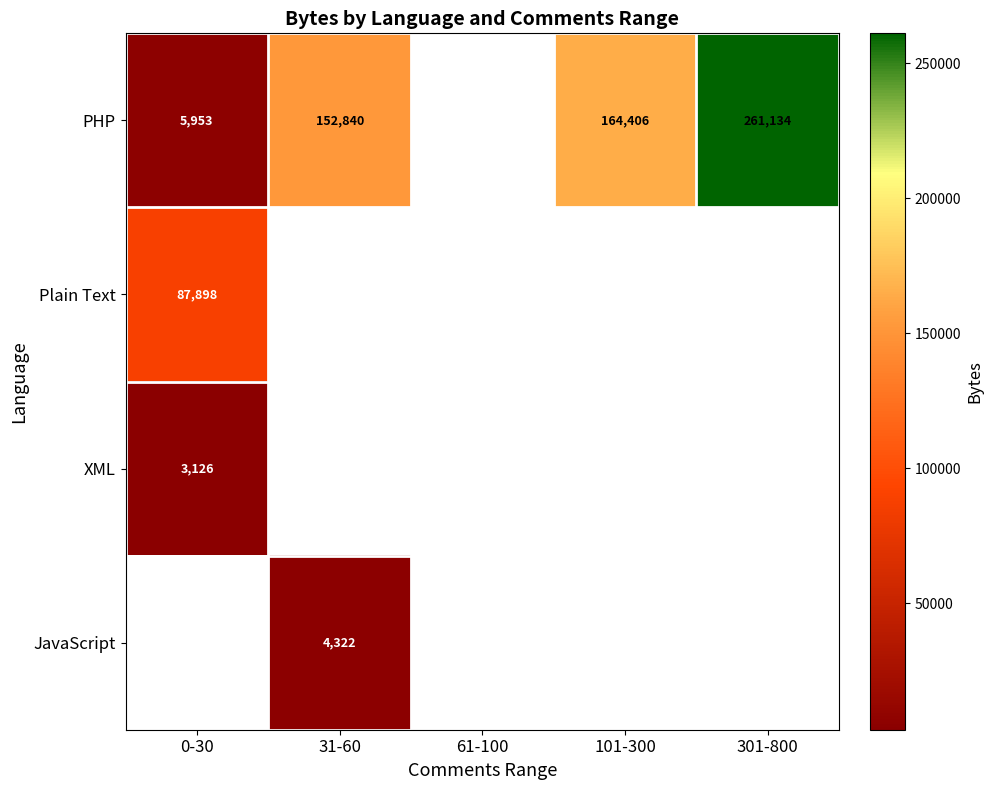

The PHP series shows 265608 at 101-300. True or false?

False